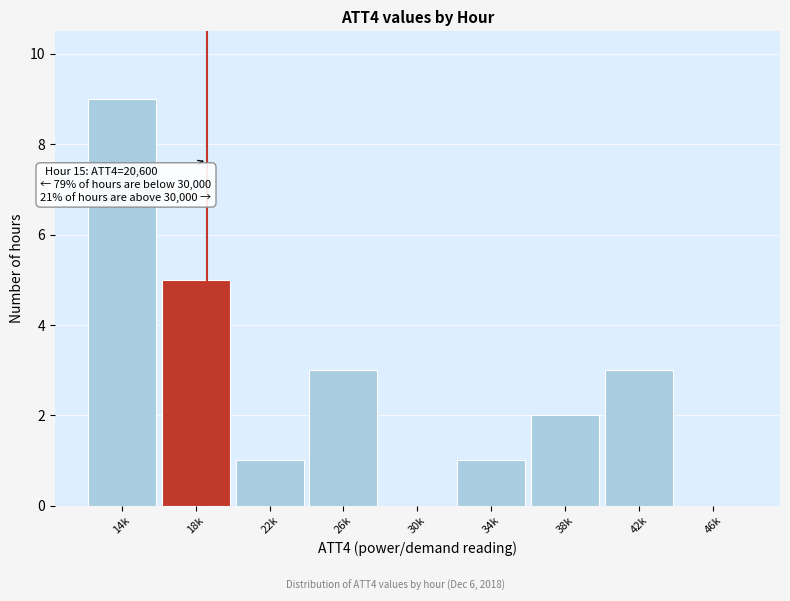

Reading left to right, list all the values displayed in this chart.

14k=9	18k=5	22k=1	26k=3	30k=0	34k=1	38k=2	42k=3	46k=0